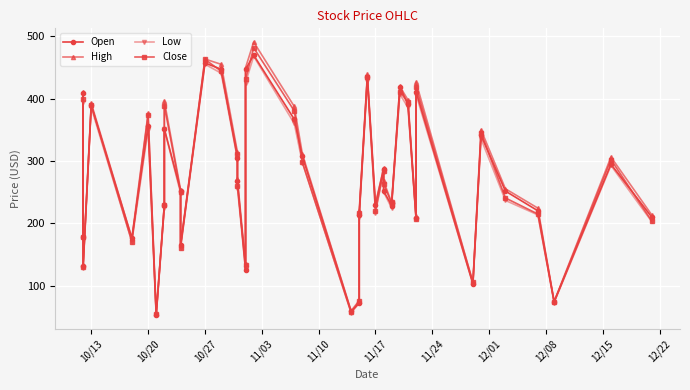

Which series has the largest total across all categories?

High